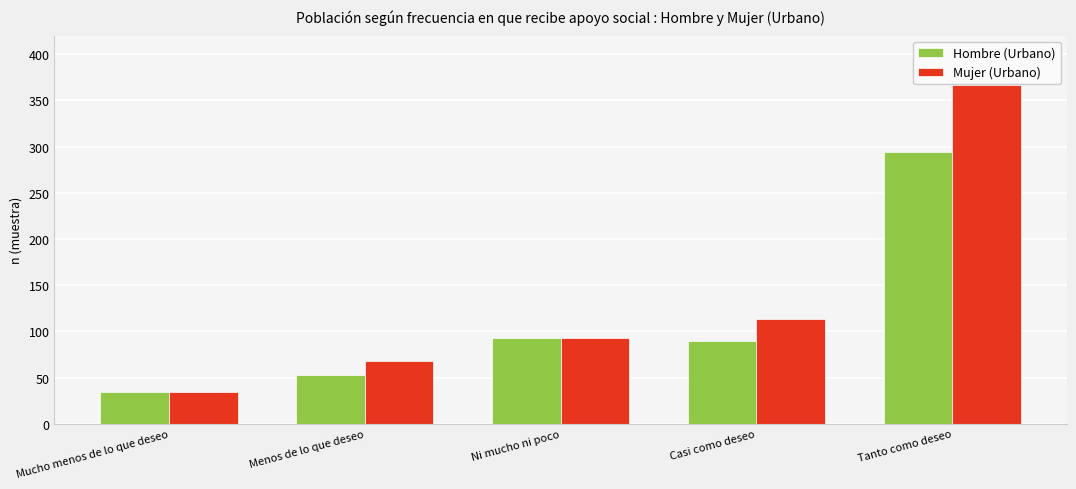

How many distinct data groups are displayed?

2